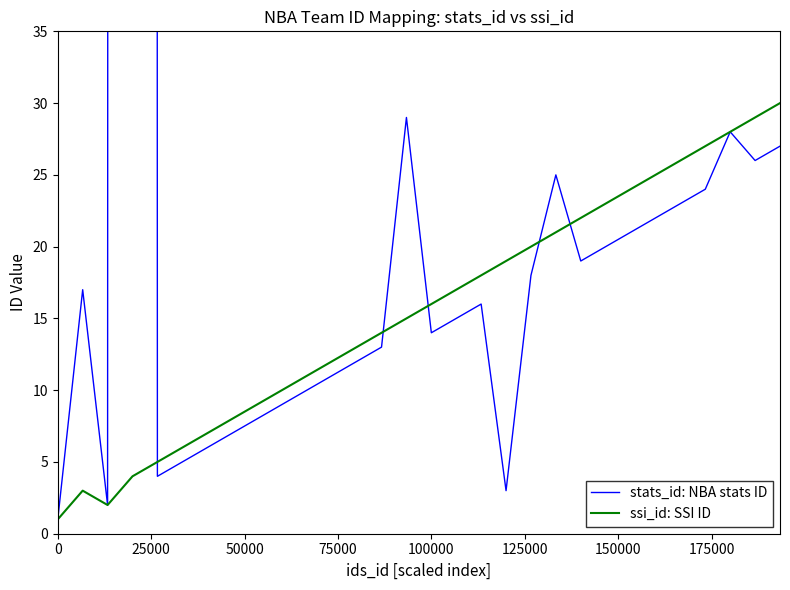

How many data points in ssi_id: SSI ID are less than 16?

15